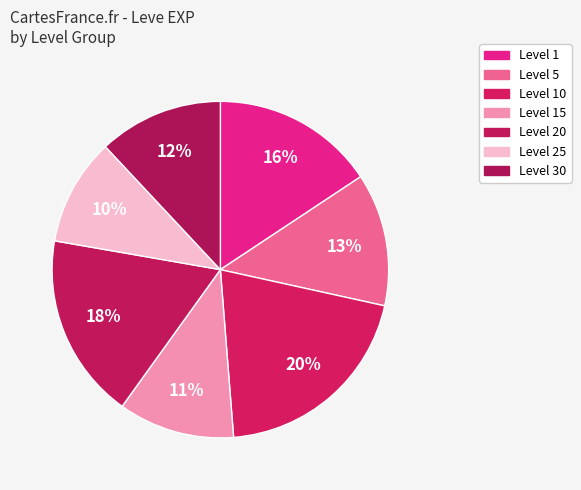

How many segments does this pie chart have?

7